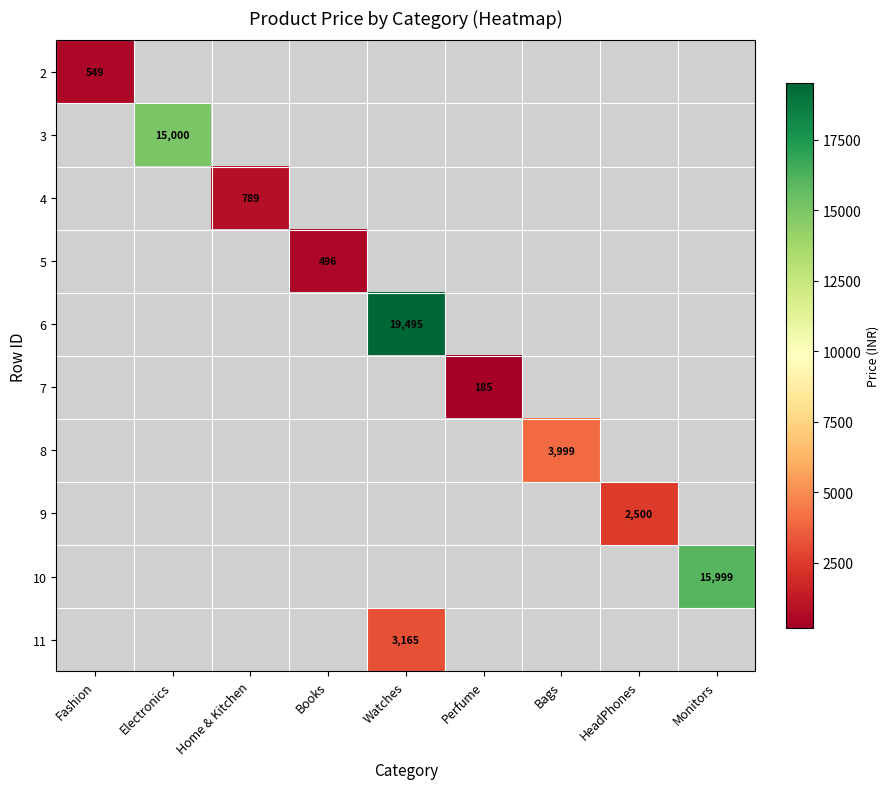

The 10 series shows 15999 at Monitors. True or false?

True